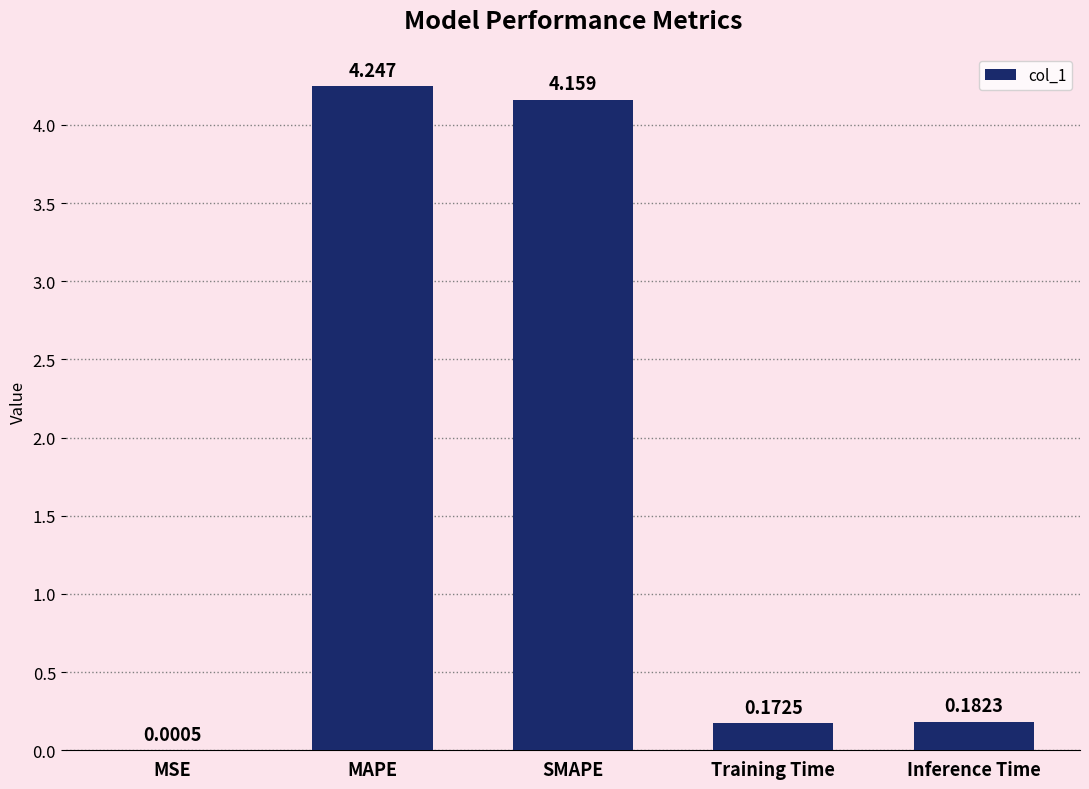

Which label corresponds to the largest value in the chart?

MAPE